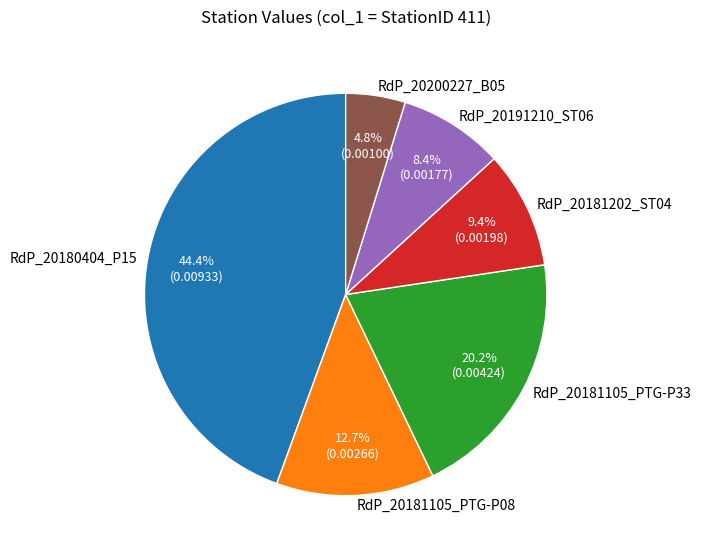

Which category has the smallest portion of the pie?

RdP_20200227_B05